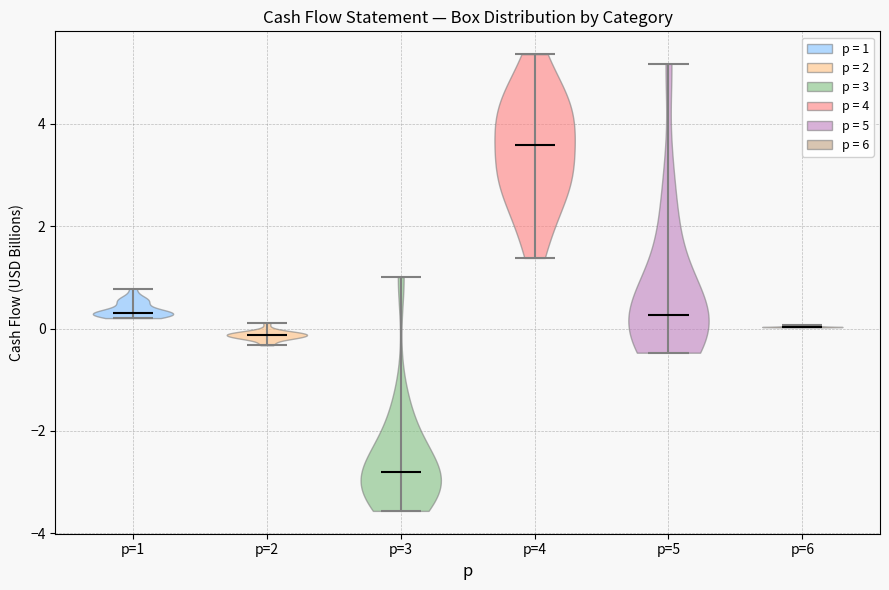

Reading left to right, read every violin against the y-axis: where its median line is, and the lowest and highest points it reaches. The values are not printed on the chart, so give them approximately, as read against the axis.

p=1: median line 0.4, lowest point 0.2, highest point 0.8
p=2: median line -0.2, lowest point -0.4, highest point 0.2
p=3: median line -2.8, lowest point -3.6, highest point 1.0
p=4: median line 3.6, lowest point 1.4, highest point 5.4
p=5: median line 0.2, lowest point -0.4, highest point 5.2
p=6: median line 0.0, lowest point 0.0, highest point 0.0